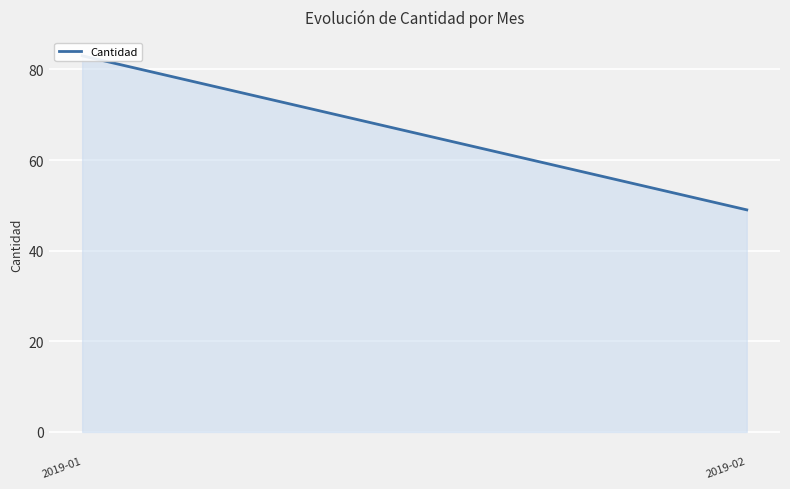

What is the greatest value displayed?

83